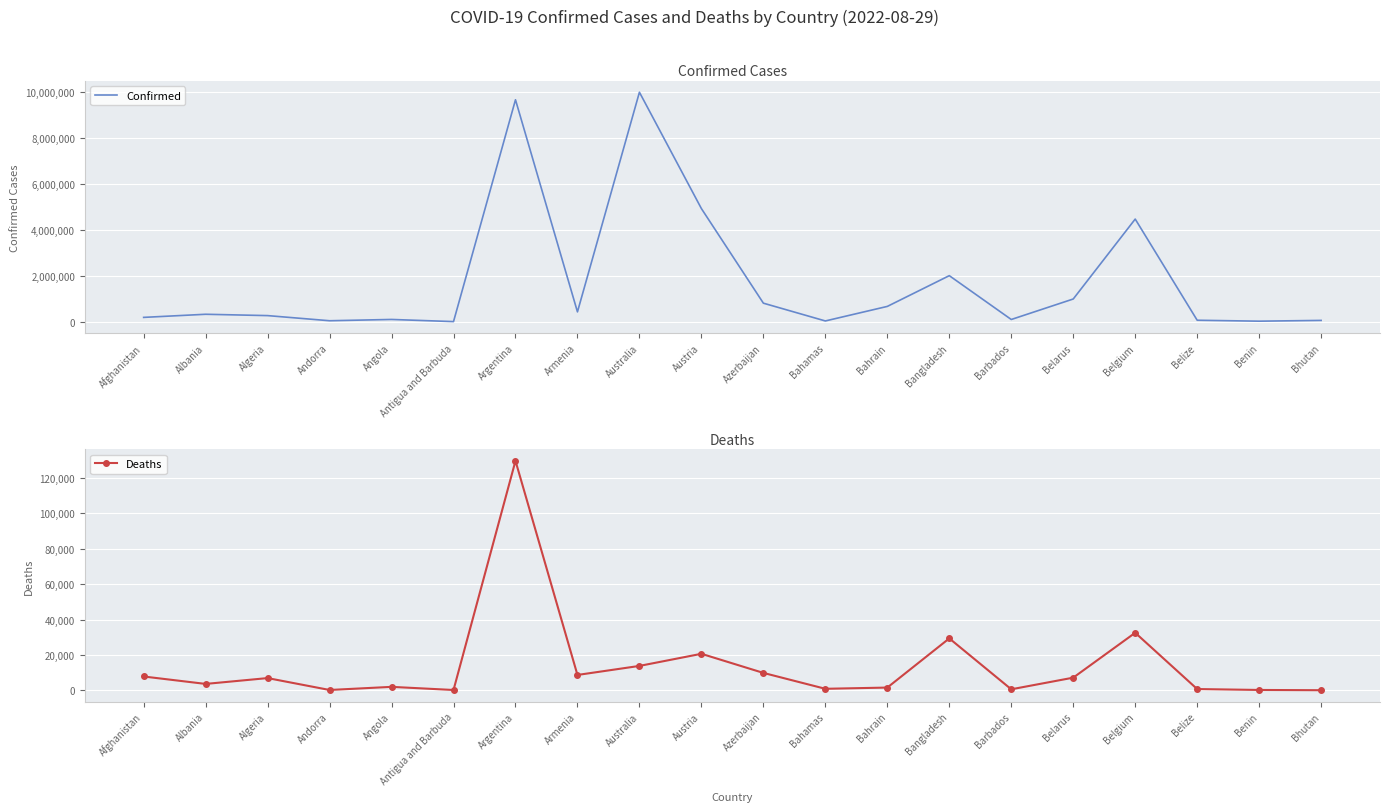

True or false: Confirmed and Deaths intersect in this chart.

False